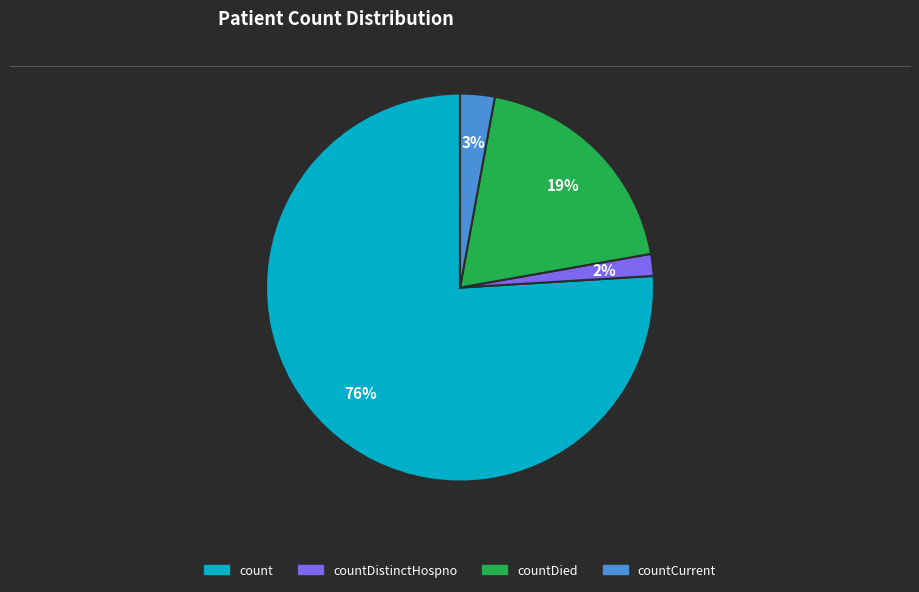

Does any single category account for the majority?

Yes